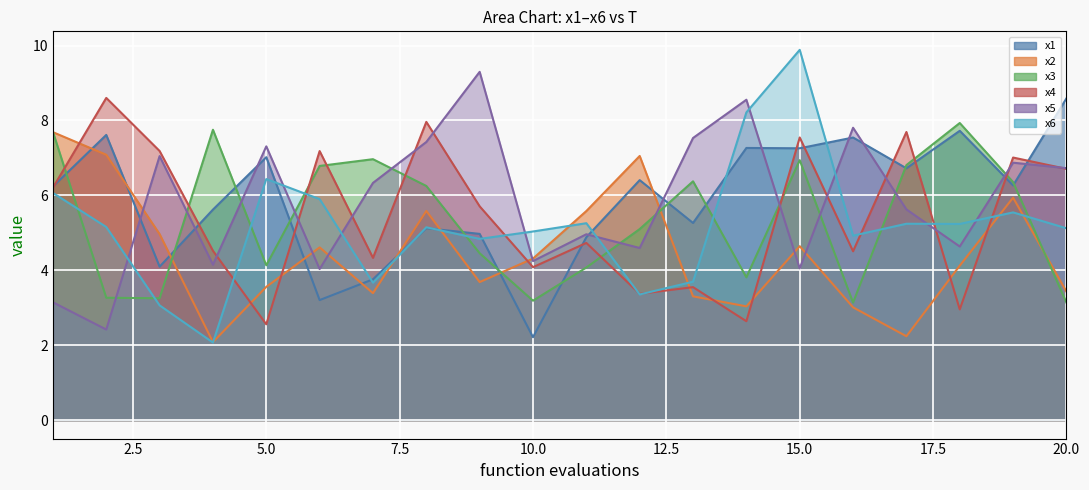

Which category has the lowest value in the x4 series?

5